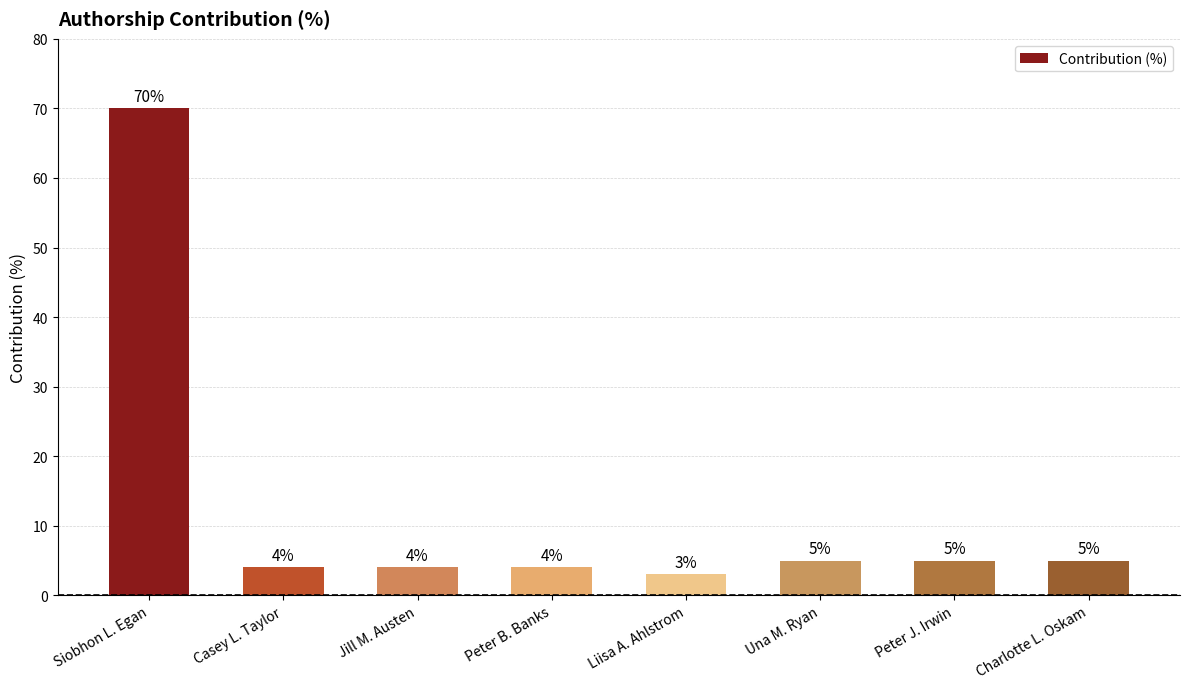

Approximately how many times larger is the value at Una M. Ryan compared to Charlotte L. Oskam?

1.0